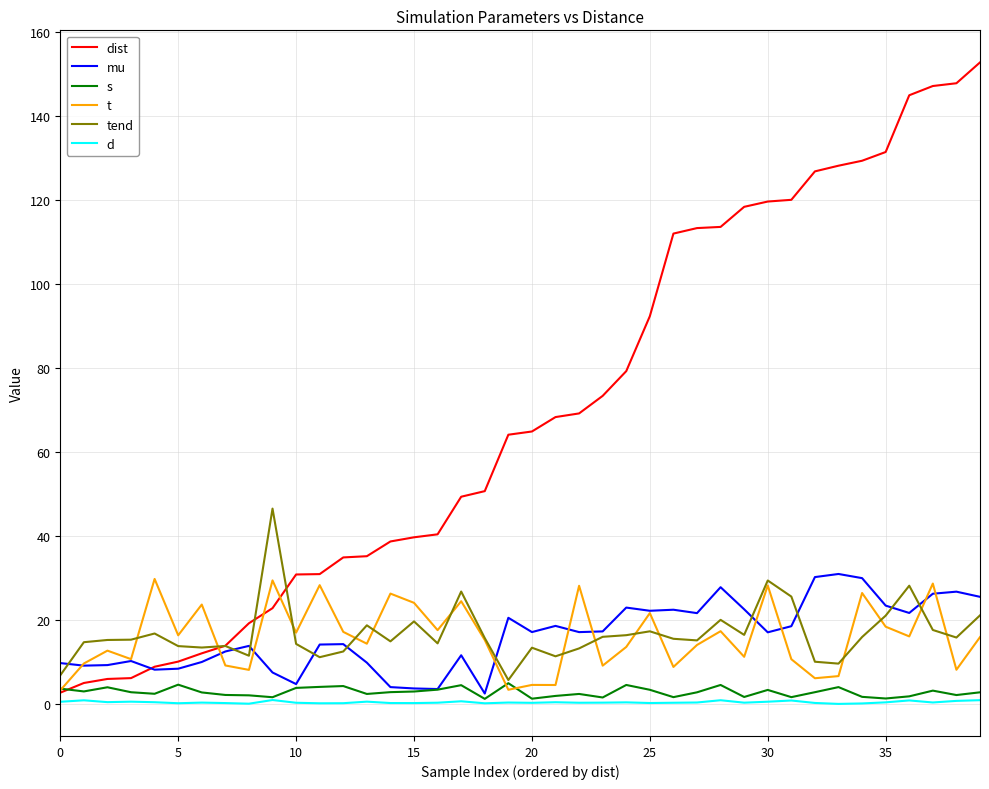

What is the maximum value for tend?

46.5